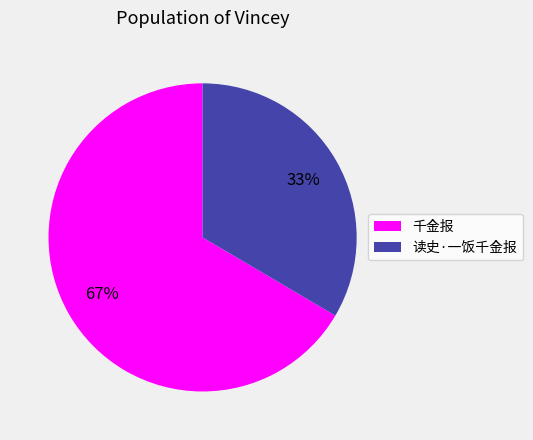

To the nearest percent, what percentage of the pie is 读史·一饭千金报?

33%